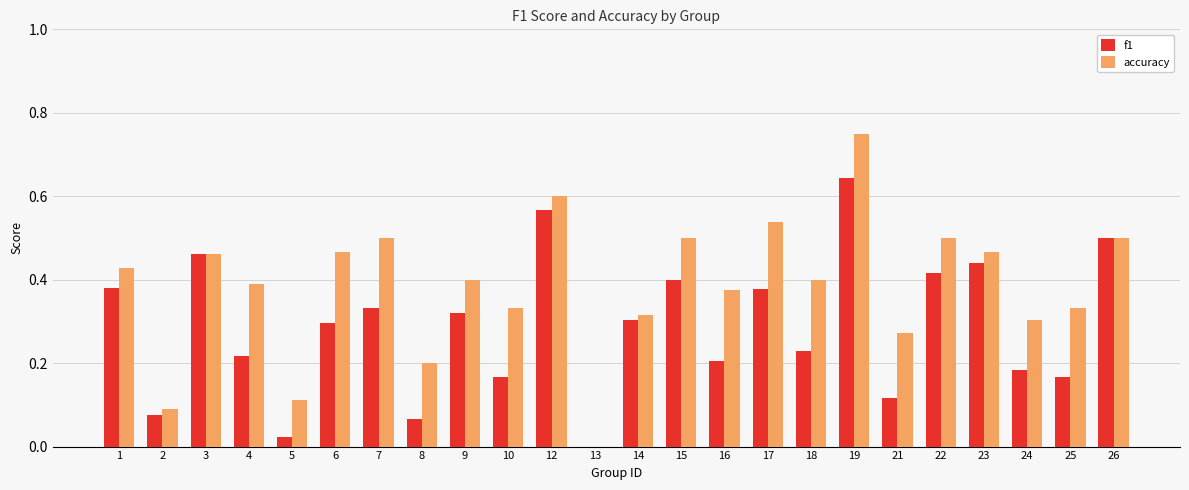

What is the sum of all accuracy values?

9.2